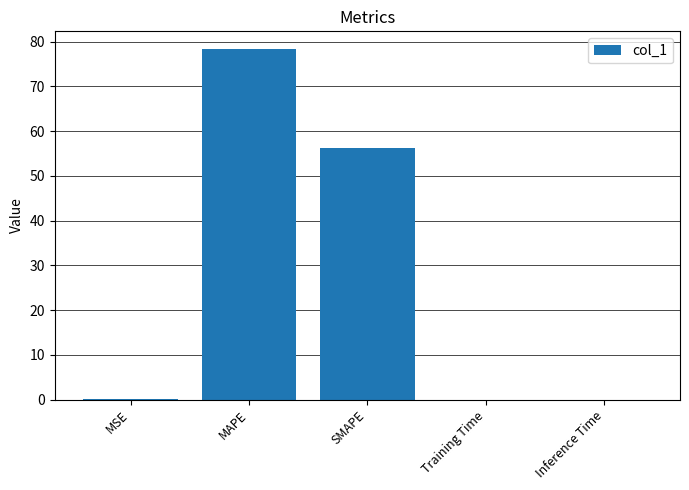

True or false: the data shows 140.8 at MAPE.

False